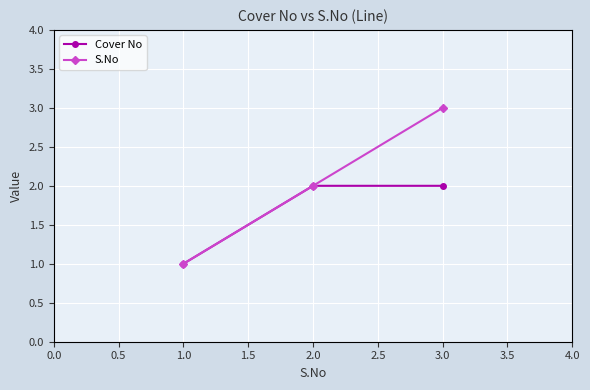

How many lines are shown in the chart?

2